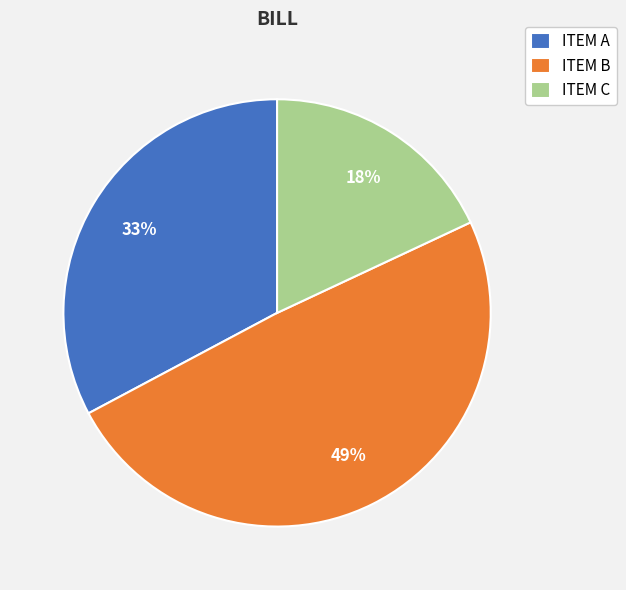

The ITEM A slice represents 25% of the pie. True or false?

False